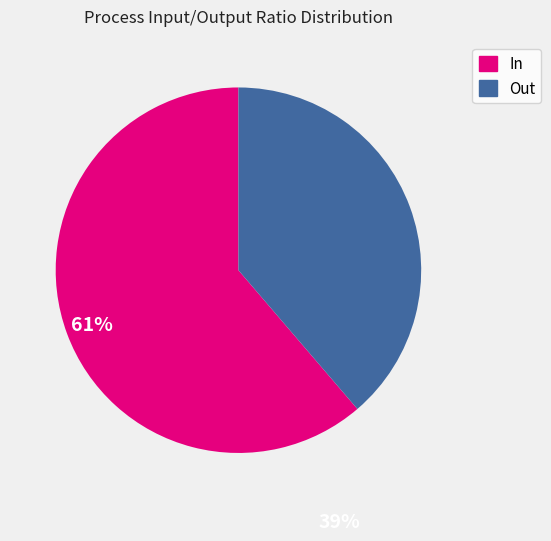

Is there a majority slice in this chart?

Yes